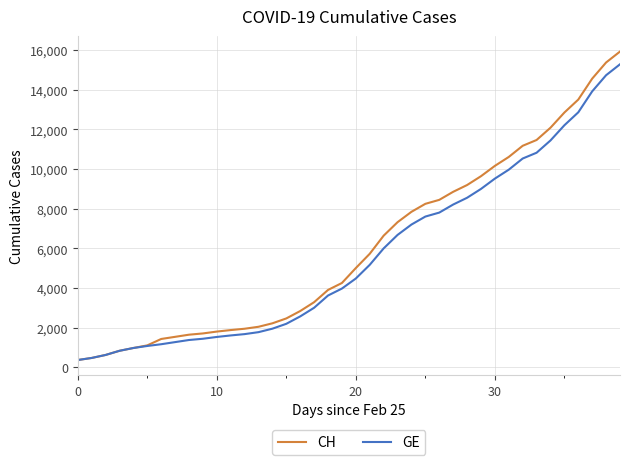

Which series has the largest range (max minus min)?

CH